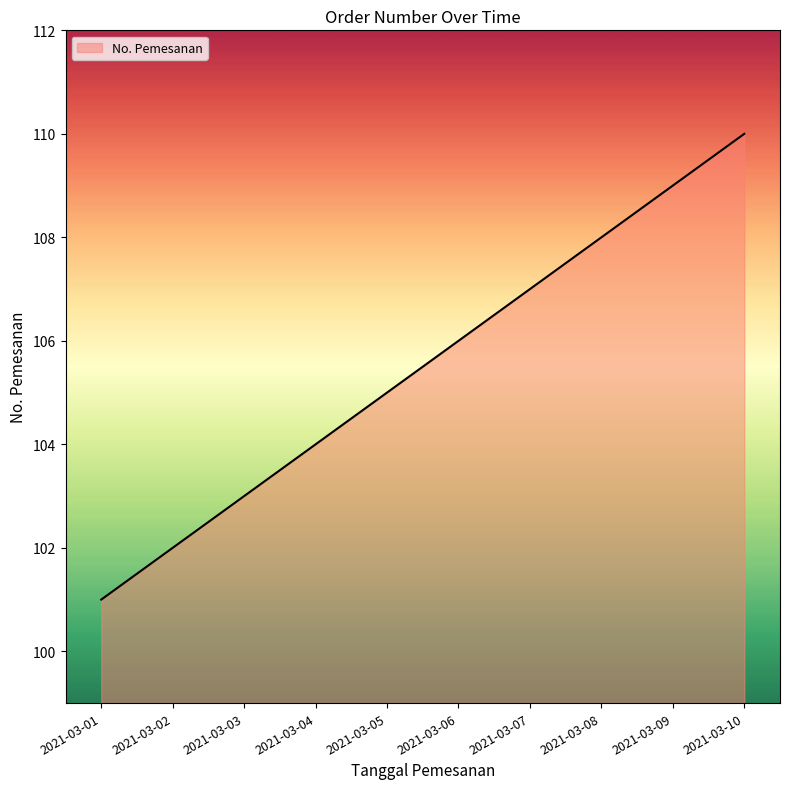

At which label is the value closest to 105?

2021-03-05